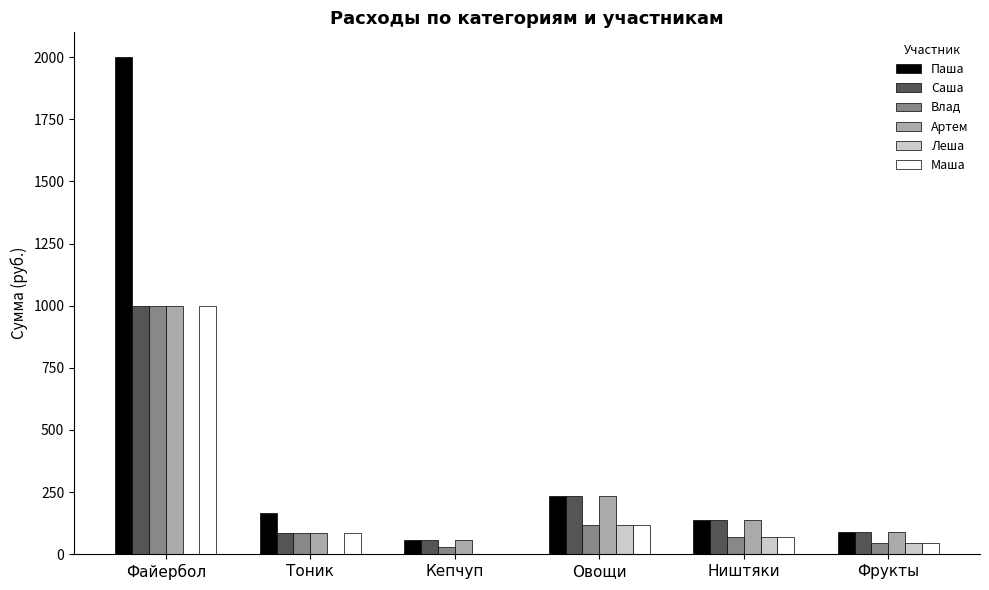

What is the approximate value of Влад at Ништяки?

67.8